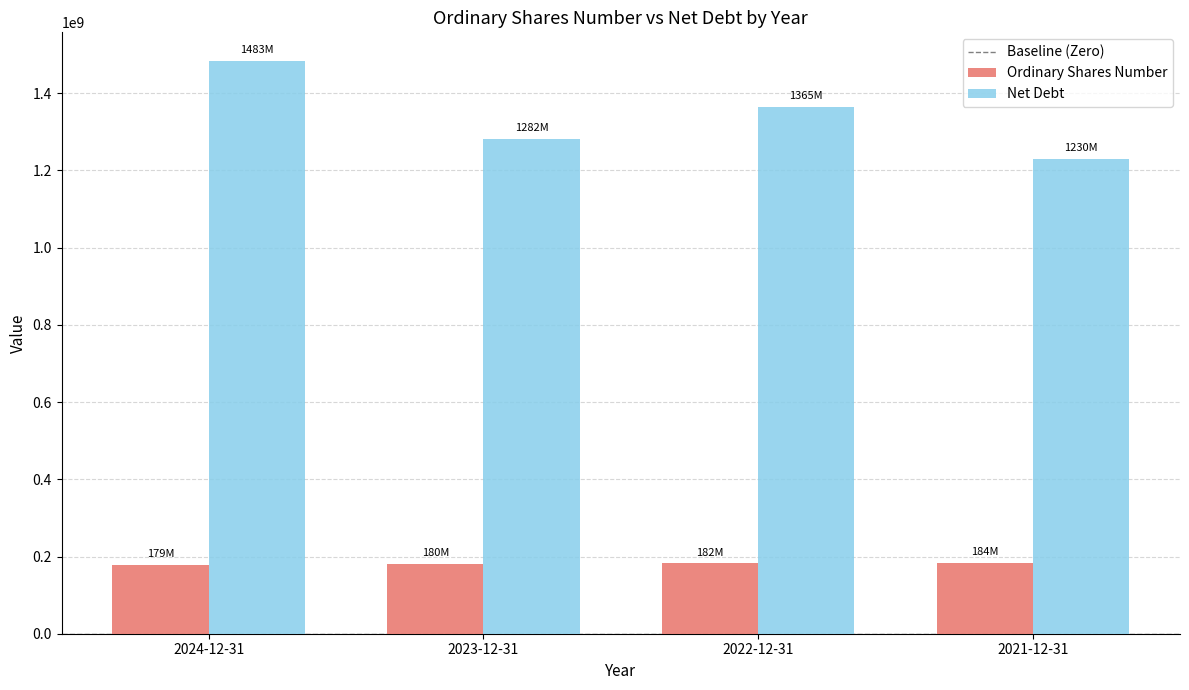

Rank the series by their average value, from lowest to highest.

Ordinary Shares Number, Net Debt